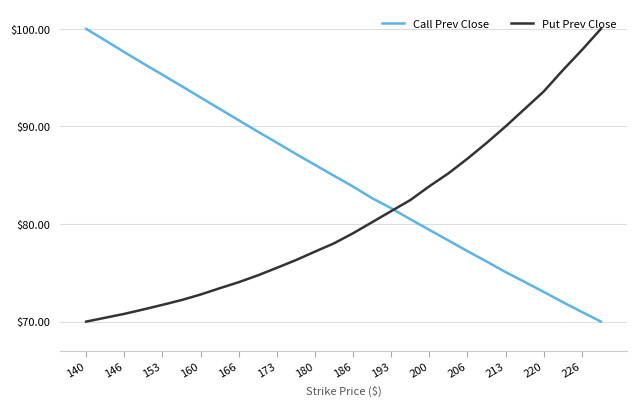

What is the sum of all Put Prev Close values?

2264.4